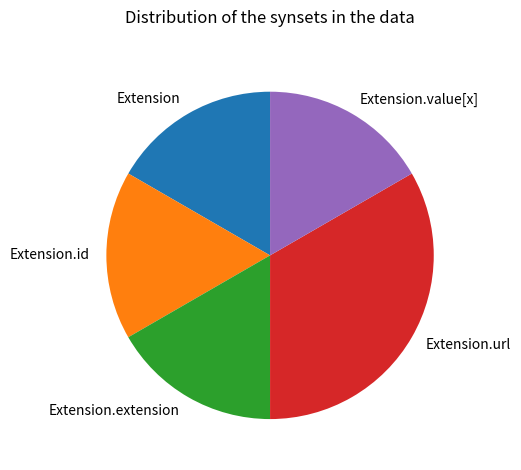

True or false: Extension.extension accounts for 1% of the total.

False